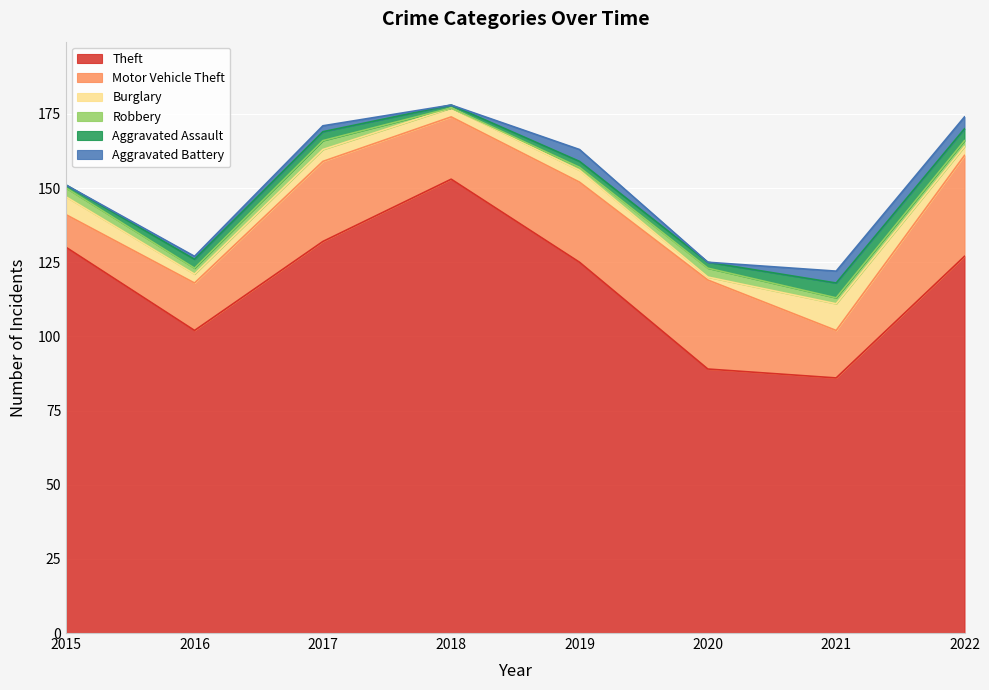

Which series has the largest total across all categories?

Theft